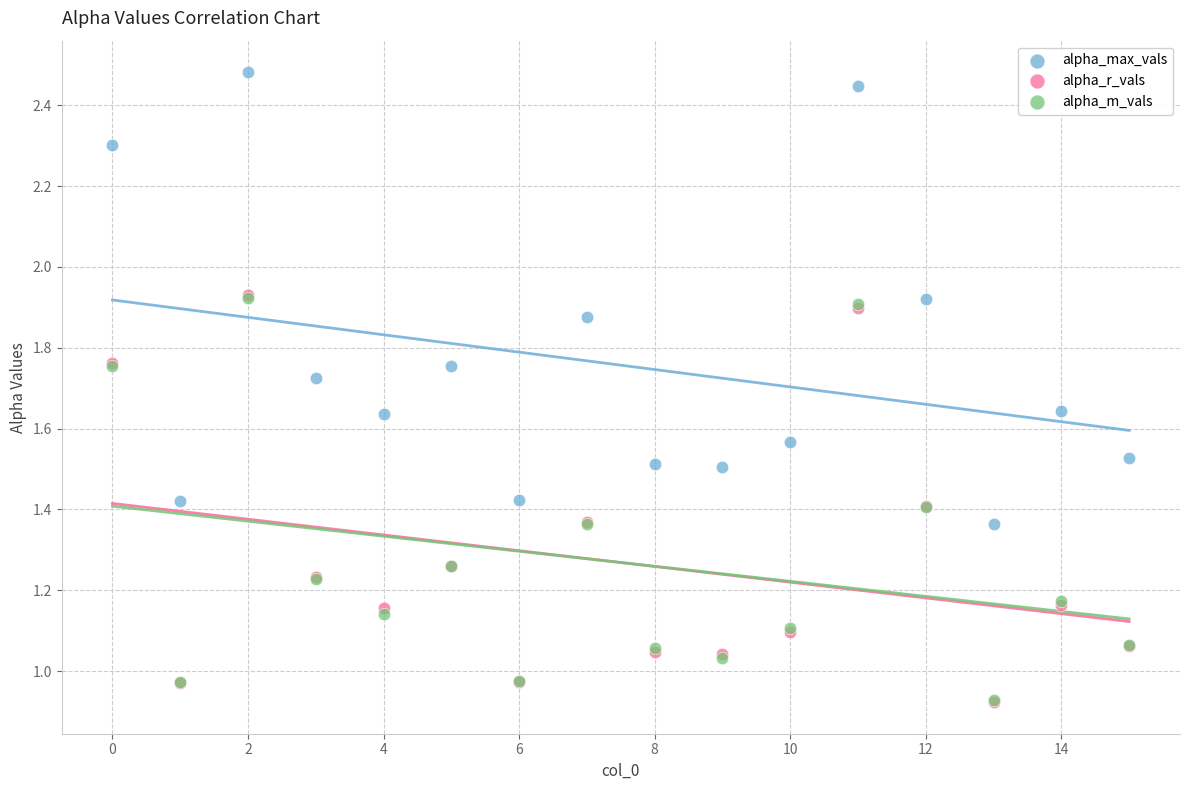

Which series has the largest Y range (max minus min)?

alpha_max_vals